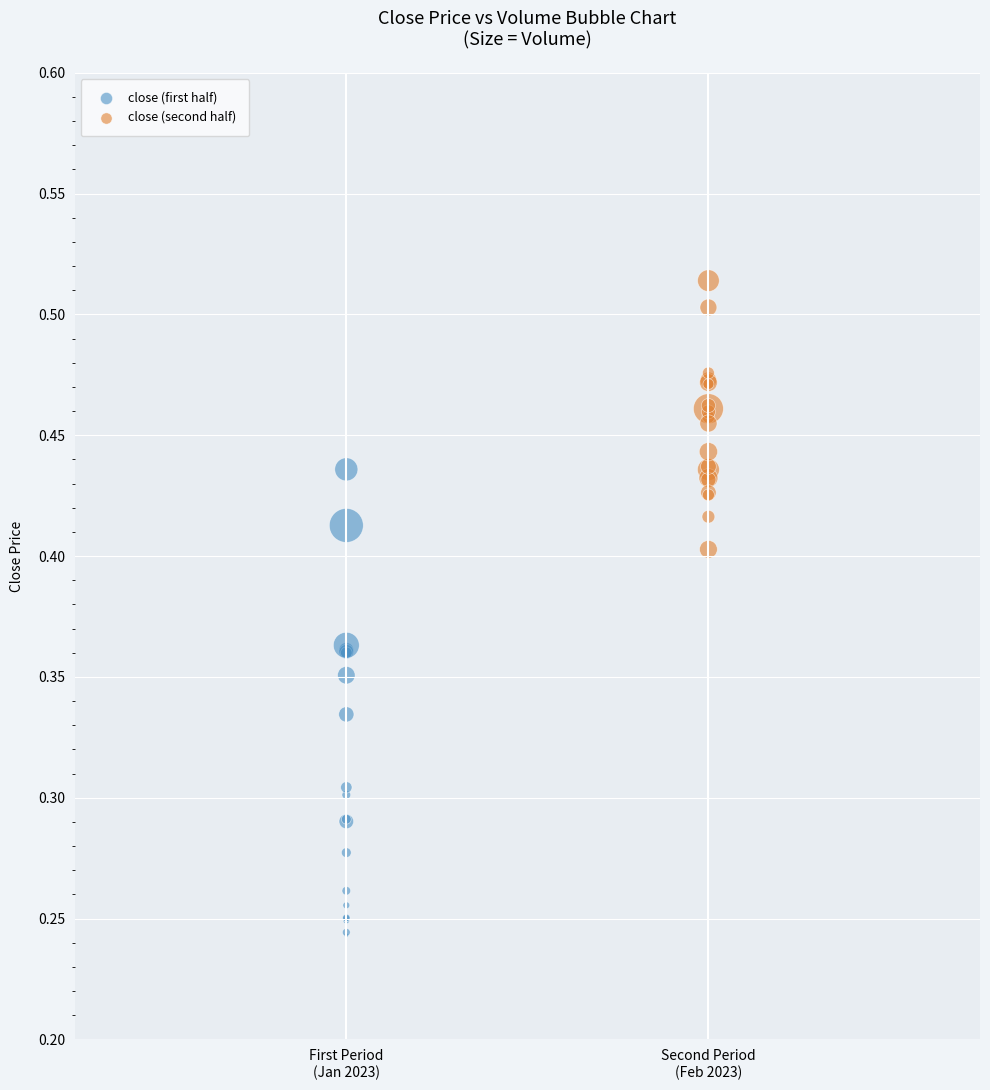

Which series reaches the maximum Y coordinate?

close (second half)